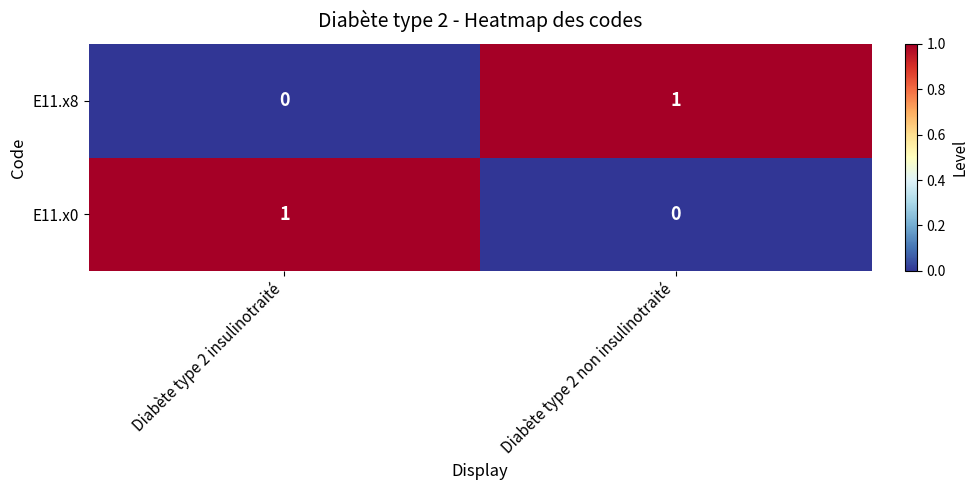

At which label is E11.x0 closest to 0?

Diabète type 2 non insulinotraité